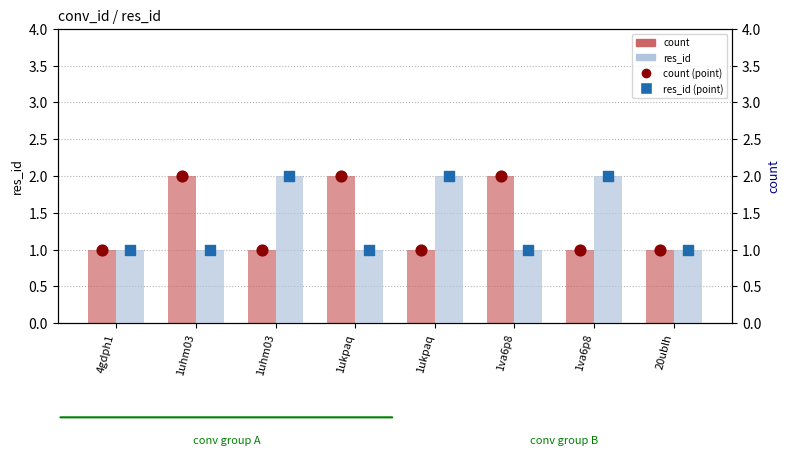

Which series contains the highest Y value?

count